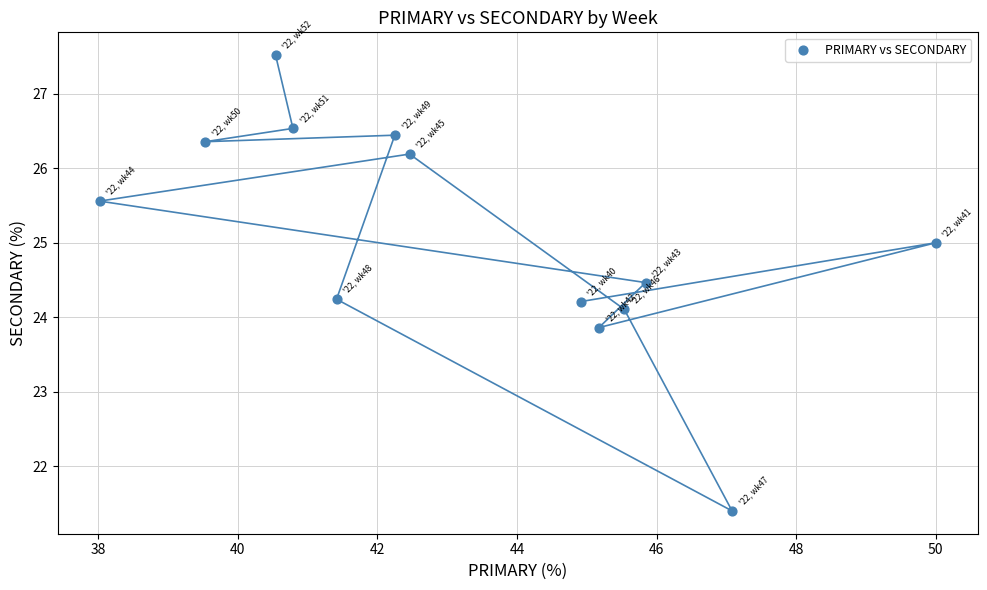

What is the range of Y values (max minus min)?

6.1